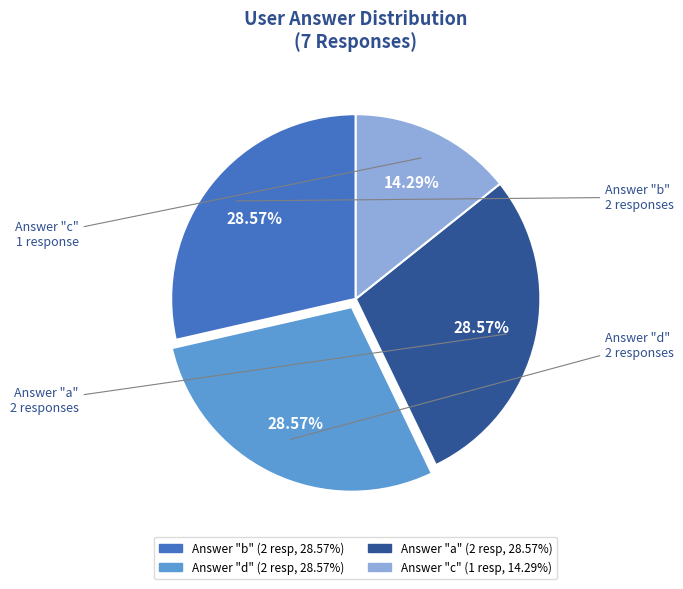

Count the number of slices in the pie.

4